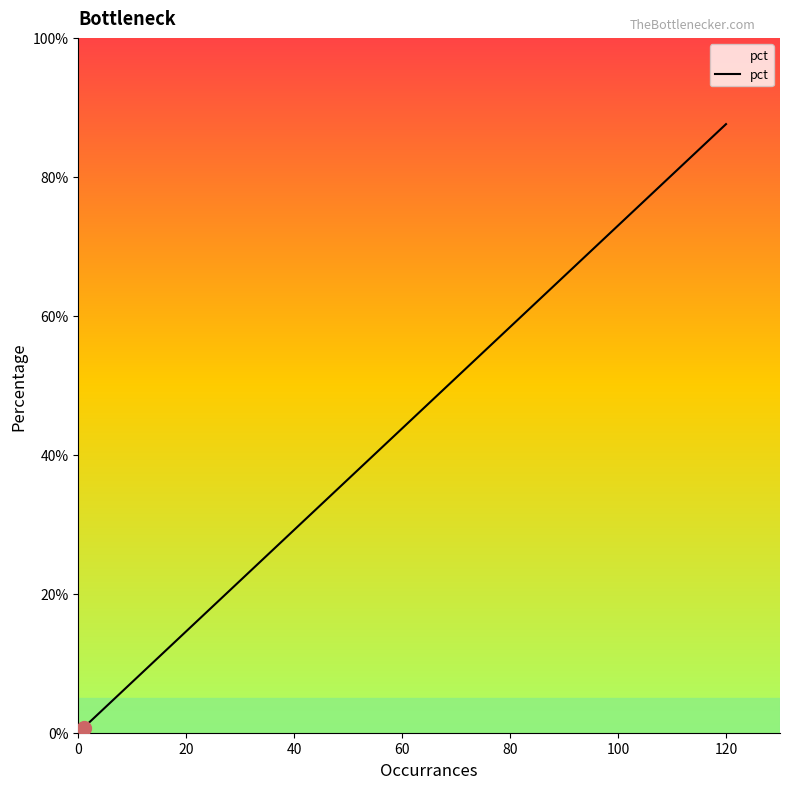

What is the average value?

0.2